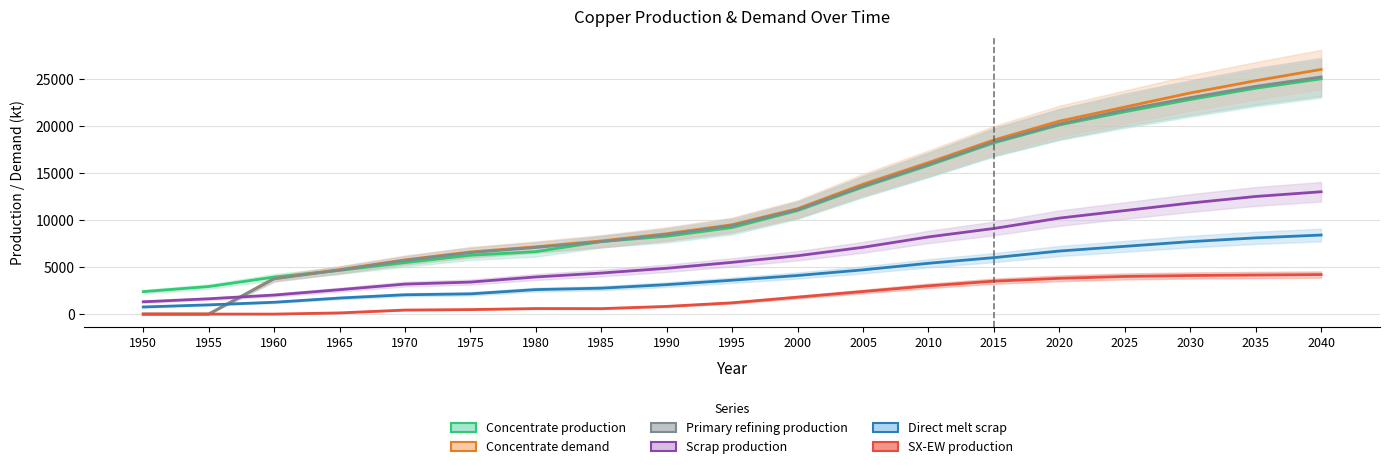

Reading right to left, list all the values displayed in this chart.

Concentrate production: 2040=25000.0	2035=24000.0	2030=22800.0	2025=21500.0	2020=20100.0	2015=18200.0	2010=15800.0	2005=13500.0	2000=11000.0	1995=9200.0	1990=8268.6	1985=7706.8	1980=6636.1	1975=6254.7	1970=5470.3	1965=4643.5	1960=3933.3	1955=2926.2	1950=2385.7
Concentrate demand: 2040=26000.0	2035=24800.0	2030=23500.0	2025=22000.0	2020=20500.0	2015=18500.0	2010=16100.0	2005=13800.0	2000=11200.0	1995=9500.0	1990=8538.1	1985=7774.8	1980=7149.1	1975=6601.9	1970=5760.6	1965=4723.2	1960=3784.0	1955=0.0	1950=0.0
Primary refining production: 2040=25200.0	2035=24200.0	2030=23000.0	2025=21700.0	2020=20200.0	2015=18300.0	2010=15900.0	2005=13600.0	2000=11100.0	1995=9400.0	1990=8452.7	1985=7697.0	1980=7077.6	1975=6535.9	1970=5703.0	1965=4675.9	1960=3746.1	1955=0.0	1950=0.0
Scrap production: 2040=13000.0	2035=12500.0	2030=11800.0	2025=11000.0	2020=10200.0	2015=9100.0	2010=8200.0	2005=7100.0	2000=6200.0	1995=5500.0	1990=4869.5	1985=4360.8	1980=3946.5	1975=3401.8	1970=3186.9	1965=2593.1	1960=2021.8	1955=1627.9	1950=1308.7
Direct melt scrap: 2040=8400.0	2035=8100.0	2030=7700.0	2025=7200.0	2020=6700.0	2015=6000.0	2010=5400.0	2005=4700.0	2000=4100.0	1995=3600.0	1990=3130.0	1985=2753.6	1980=2603.1	1975=2150.8	1970=2053.6	1965=1705.9	1960=1257.2	1955=981.9	1950=756.1
SX-EW production: 2040=4200.0	2035=4150.0	2030=4100.0	2025=4000.0	2020=3800.0	2015=3500.0	2010=3000.0	2005=2400.0	2000=1800.0	1995=1200.0	1990=817.4	1985=581.2	1980=590.9	1975=480.3	1970=429.7	1965=125.5	1960=0.0	1955=0.0	1950=0.0